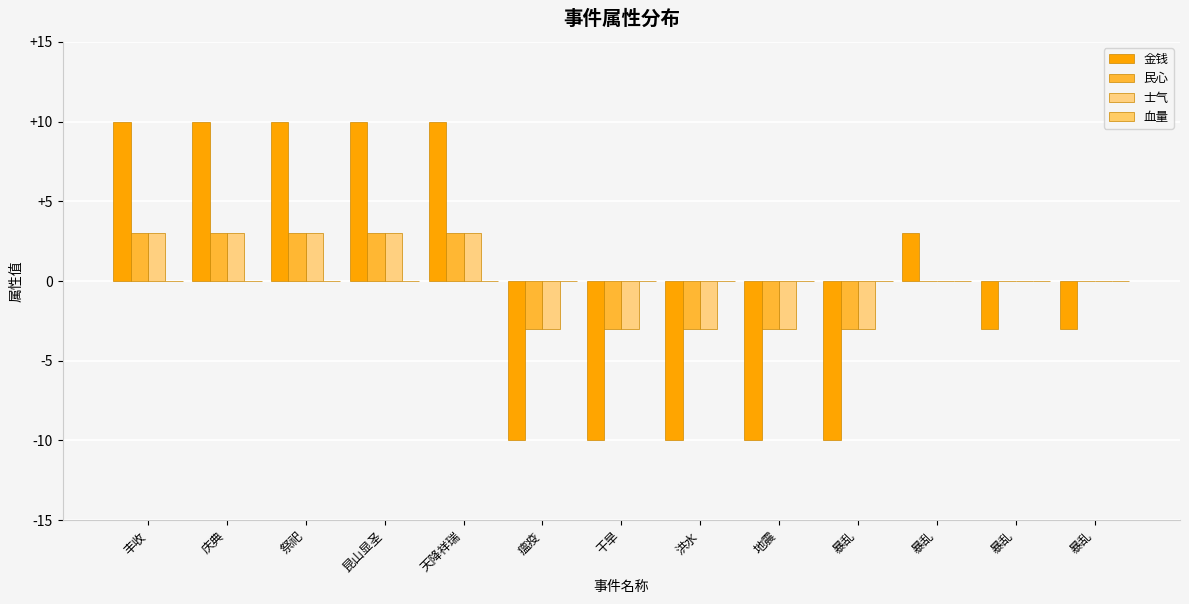

What is the value of the 士气 bar at the 3rd from the left?

3